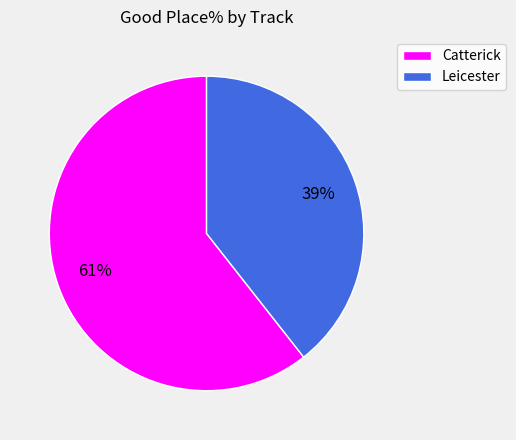

To the nearest percent, what is the combined percentage of Catterick and Leicester?

100%